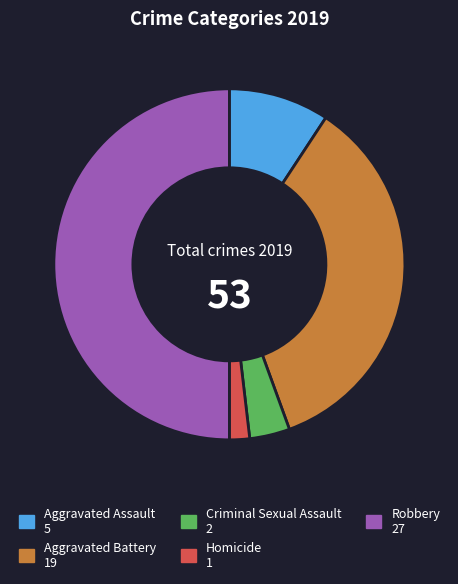

True or false: Aggravated Battery accounts for 35% of the total.

True